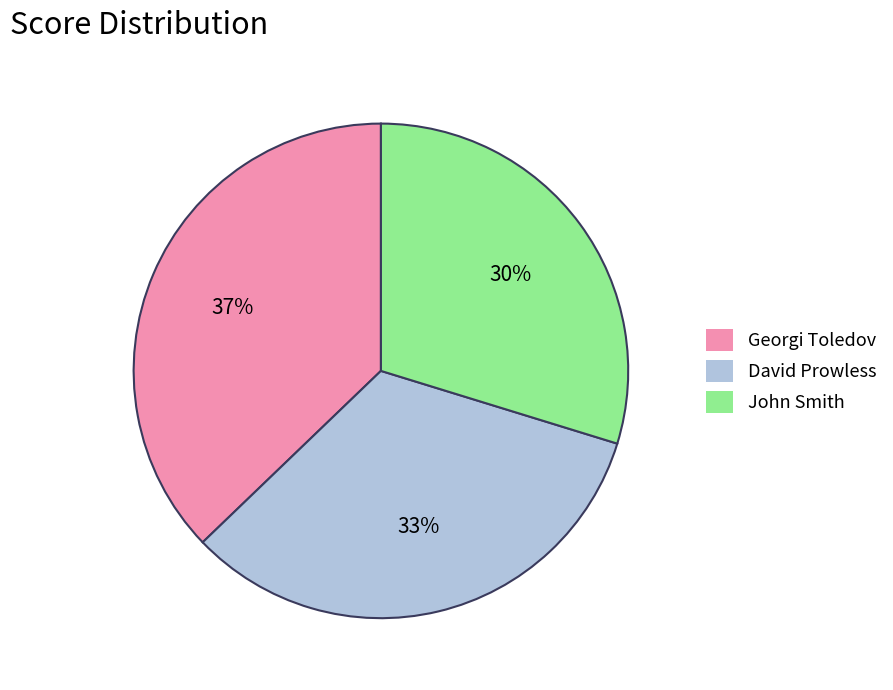

What percentage is the David Prowless slice, to the nearest percent?

33%